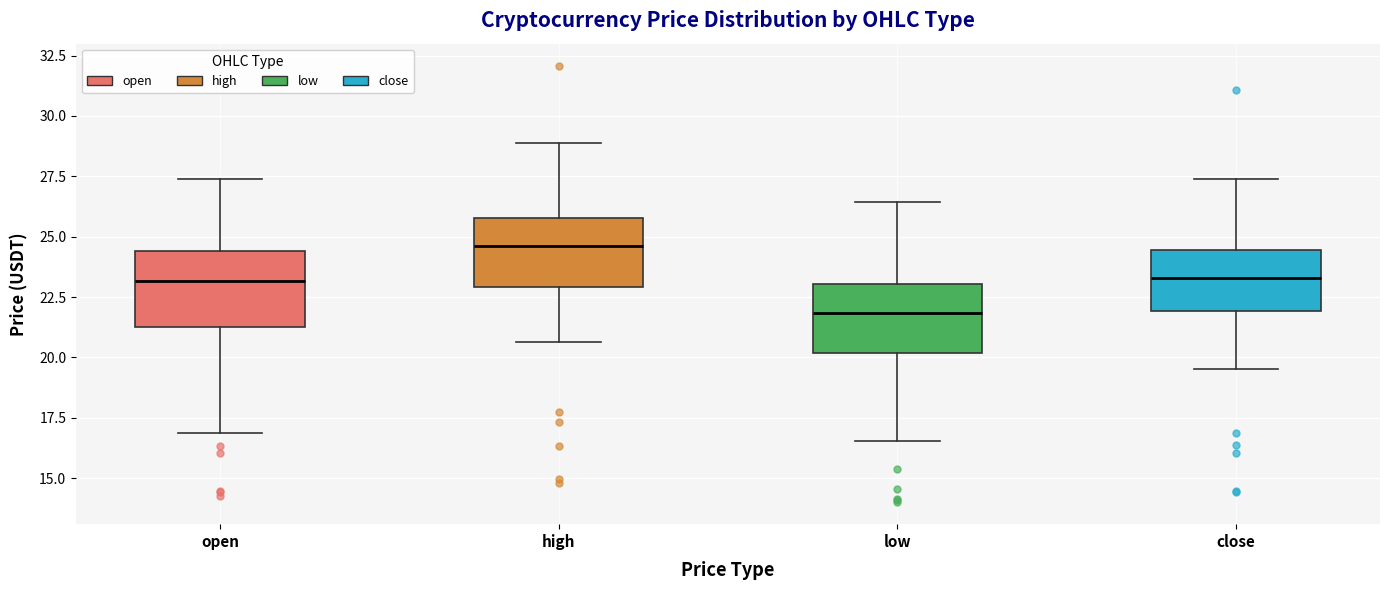

Which box has the lowest median line?

low